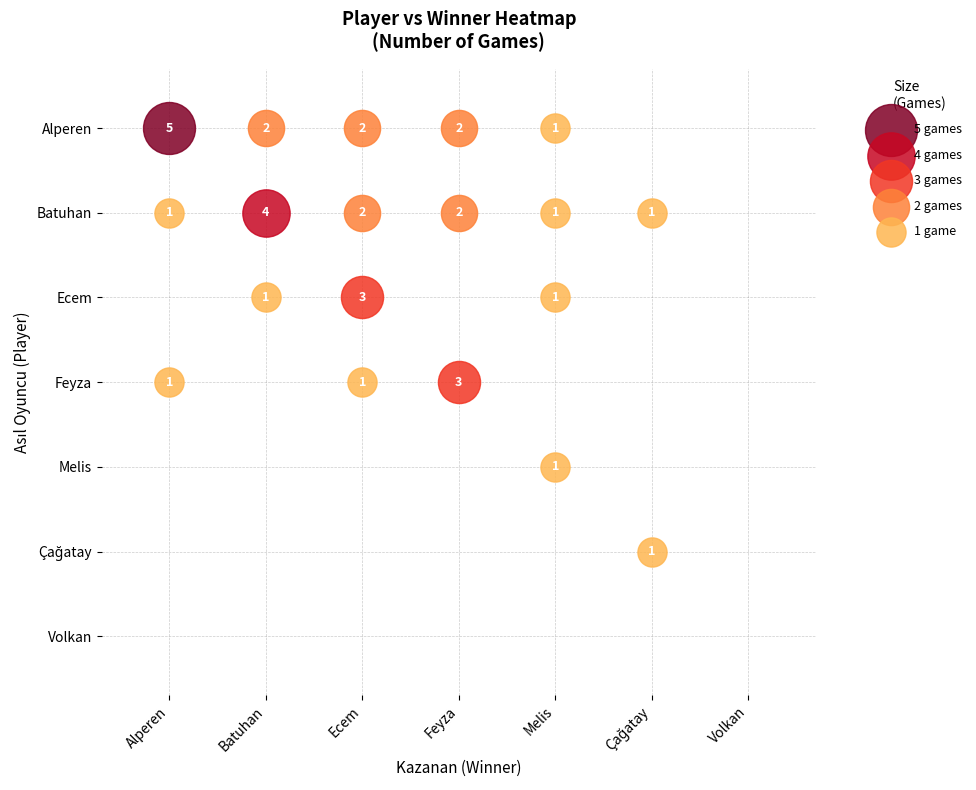

Reading right to left, extract all data points from this chart.

Alperen: Volkan=0	Çağatay=0	Melis=1	Feyza=2	Ecem=2	Batuhan=2	Alperen=5
Batuhan: Volkan=0	Çağatay=1	Melis=1	Feyza=2	Ecem=2	Batuhan=4	Alperen=1
Ecem: Volkan=0	Çağatay=0	Melis=1	Feyza=0	Ecem=3	Batuhan=1	Alperen=0
Feyza: Volkan=0	Çağatay=0	Melis=0	Feyza=3	Ecem=1	Batuhan=0	Alperen=1
Melis: Volkan=0	Çağatay=0	Melis=1	Feyza=0	Ecem=0	Batuhan=0	Alperen=0
Çağatay: Volkan=0	Çağatay=1	Melis=0	Feyza=0	Ecem=0	Batuhan=0	Alperen=0
Volkan: Volkan=0	Çağatay=0	Melis=0	Feyza=0	Ecem=0	Batuhan=0	Alperen=0